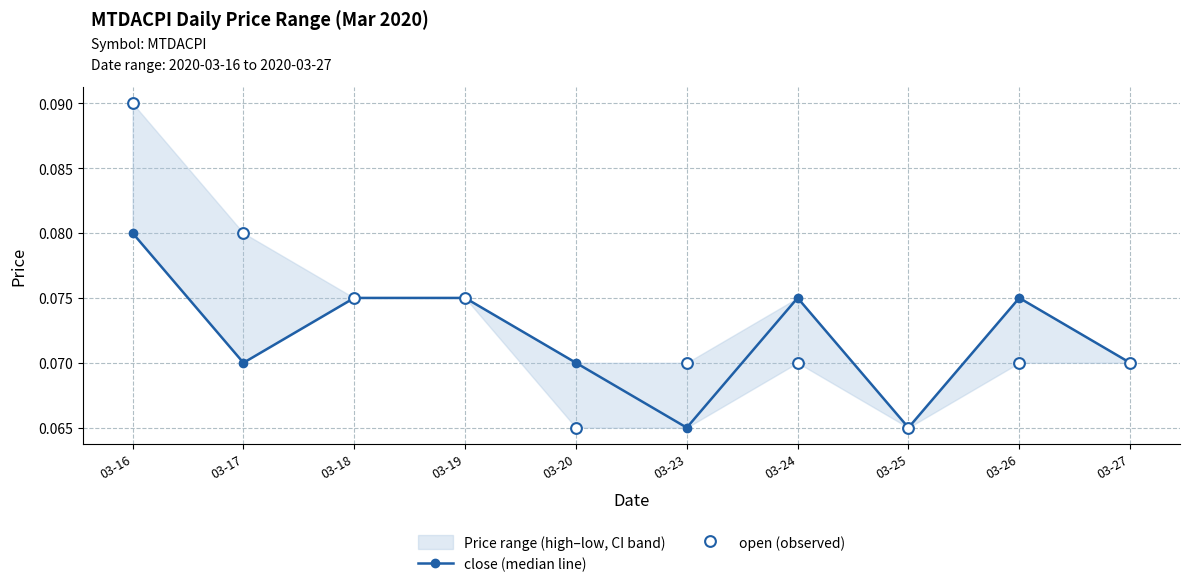

At how many categories does at least one series exceed 0?

10